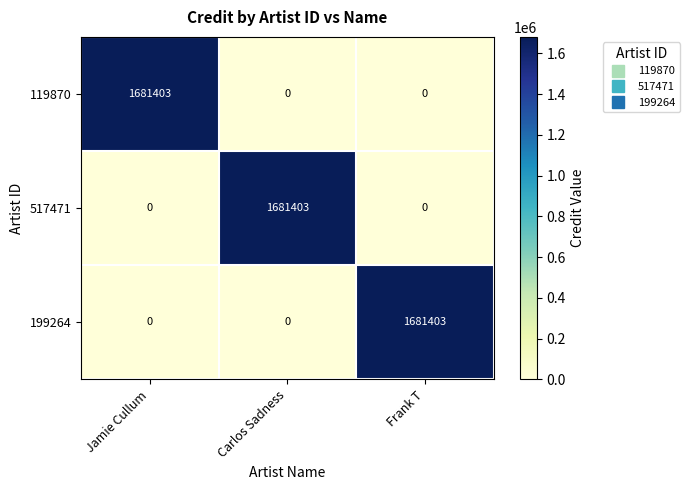

How many distinct data groups are displayed?

3